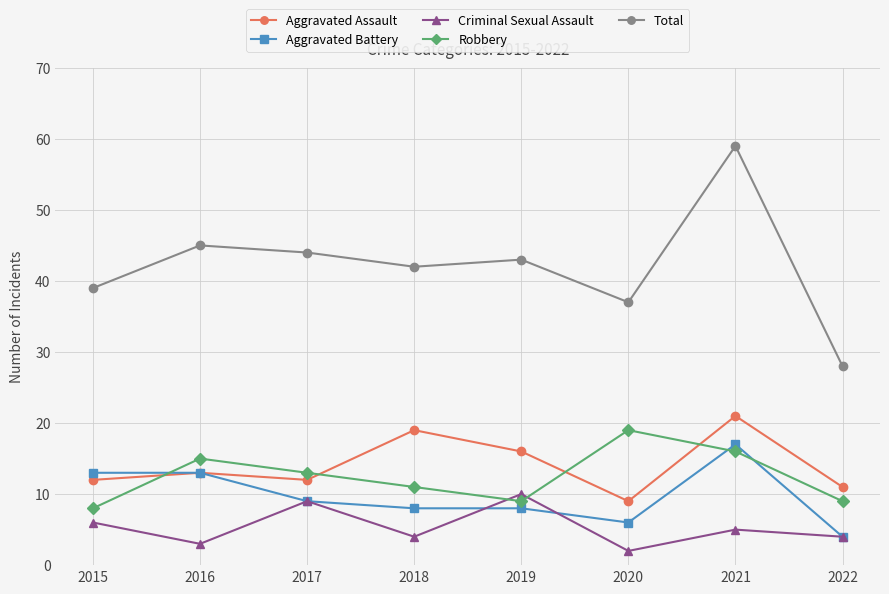

The Aggravated Battery series shows 8 at 2019. True or false?

True